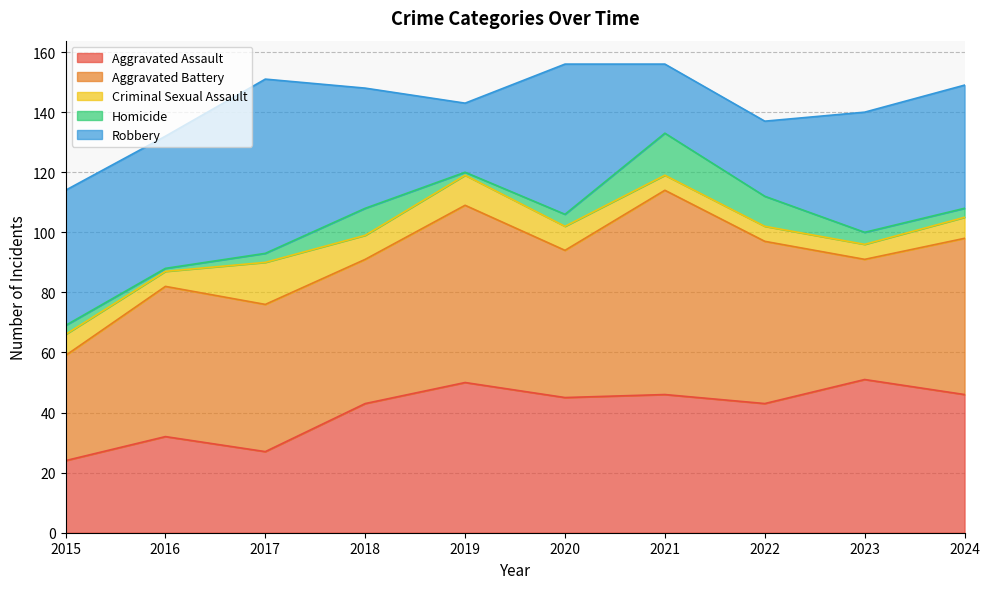

What is the difference between the second highest and second lowest values in the Robbery series?

27